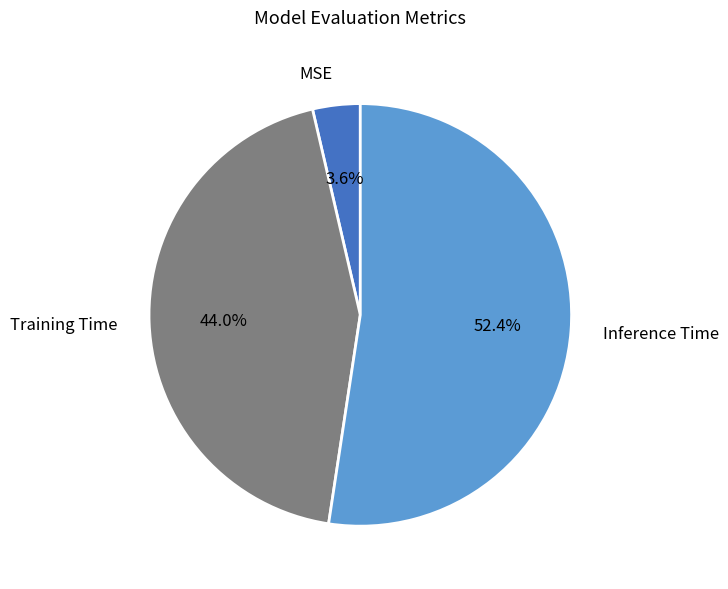

Is there a majority slice in this chart?

Yes